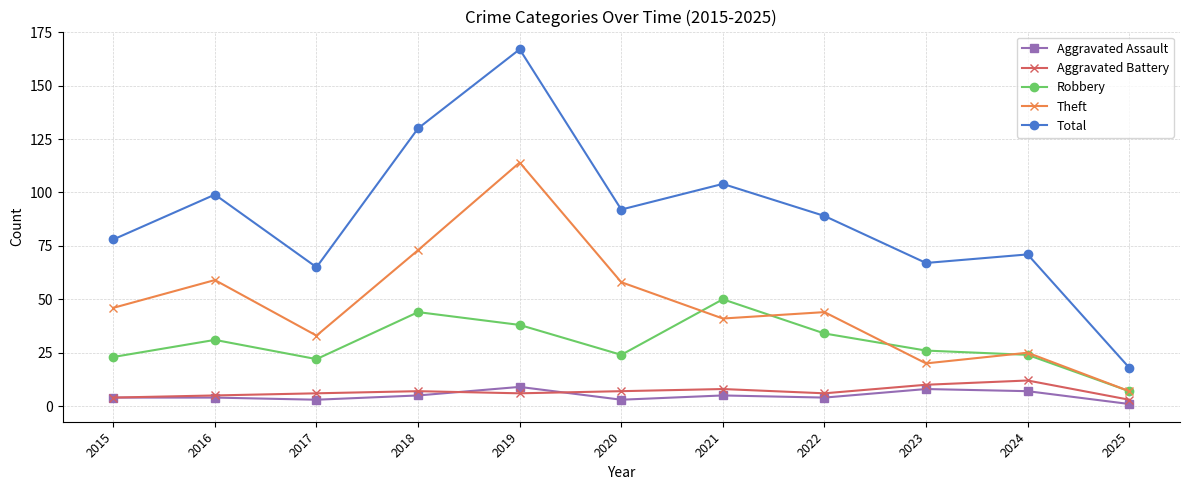

What value does the Robbery series have at 2015, to the nearest 10?

20